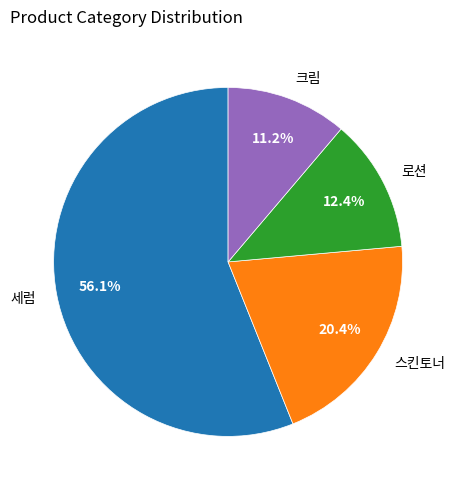

To the nearest percent, what is the average slice percentage?

25%